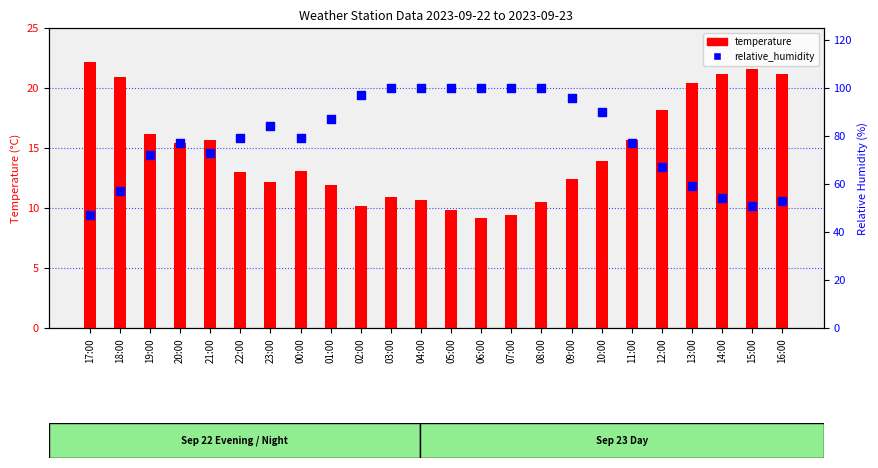

At which category is the sum across all series the highest?

03:00